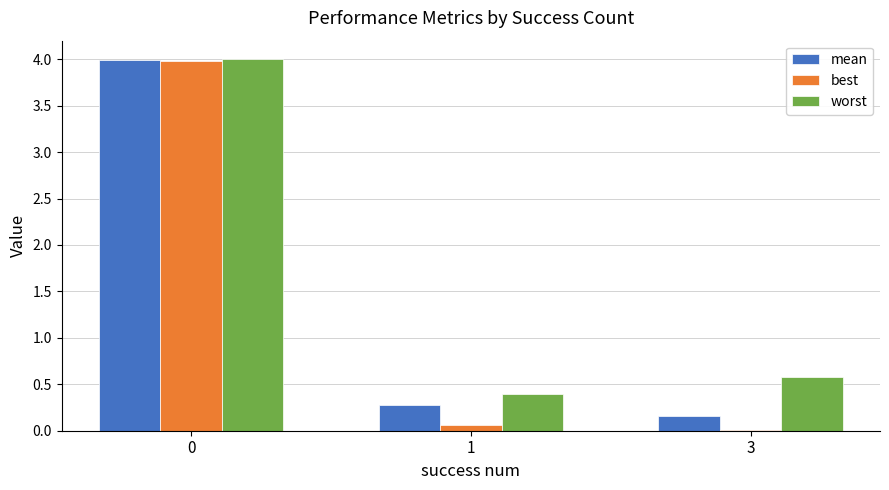

What is the greatest value displayed?

4.0